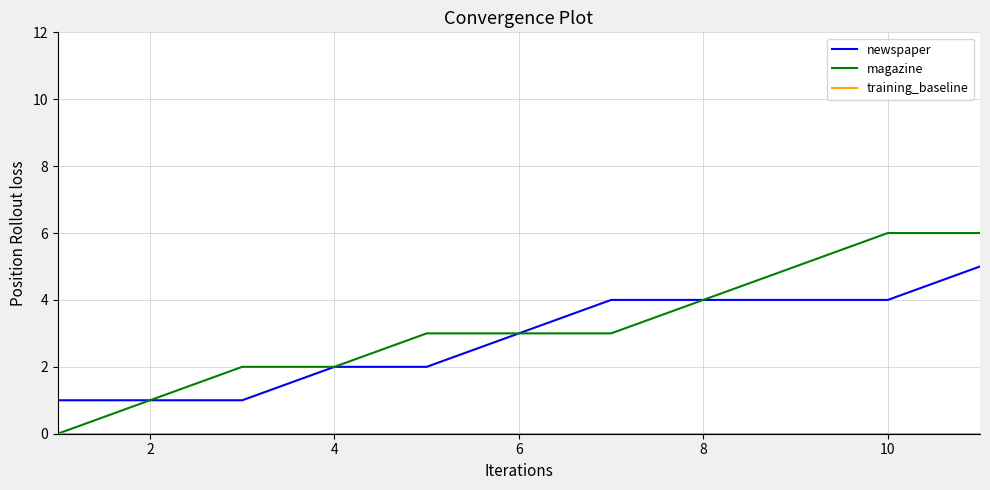

Which series has the widest spread of values?

magazine